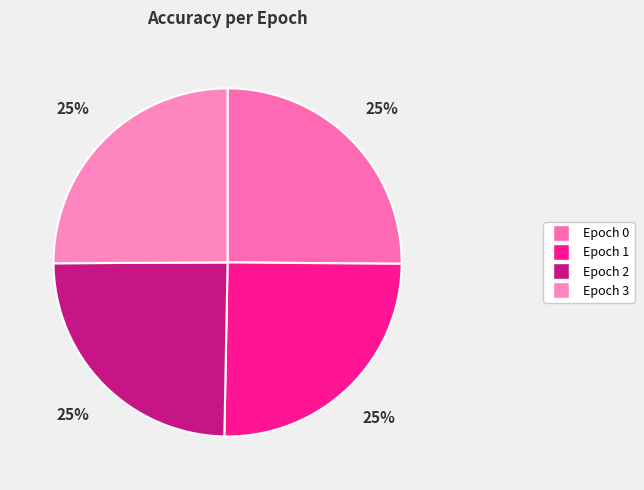

Count the number of slices in the pie.

4